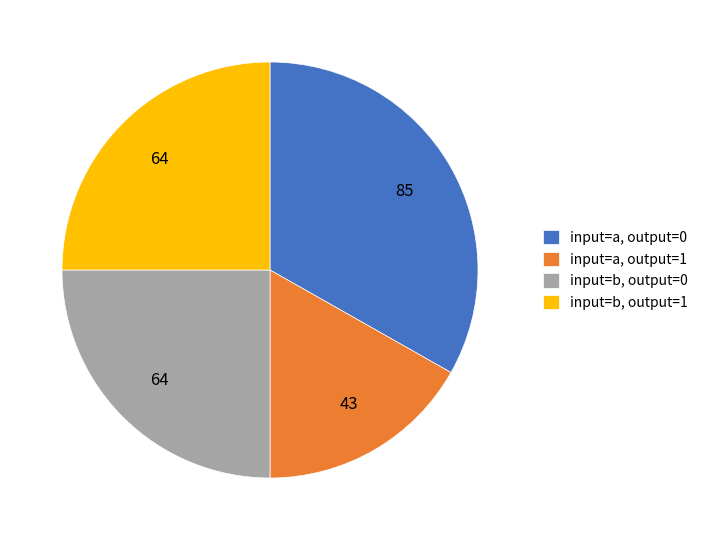

Approximately how many times larger is the value at input=b, output=1 compared to input=a, output=0?

0.8